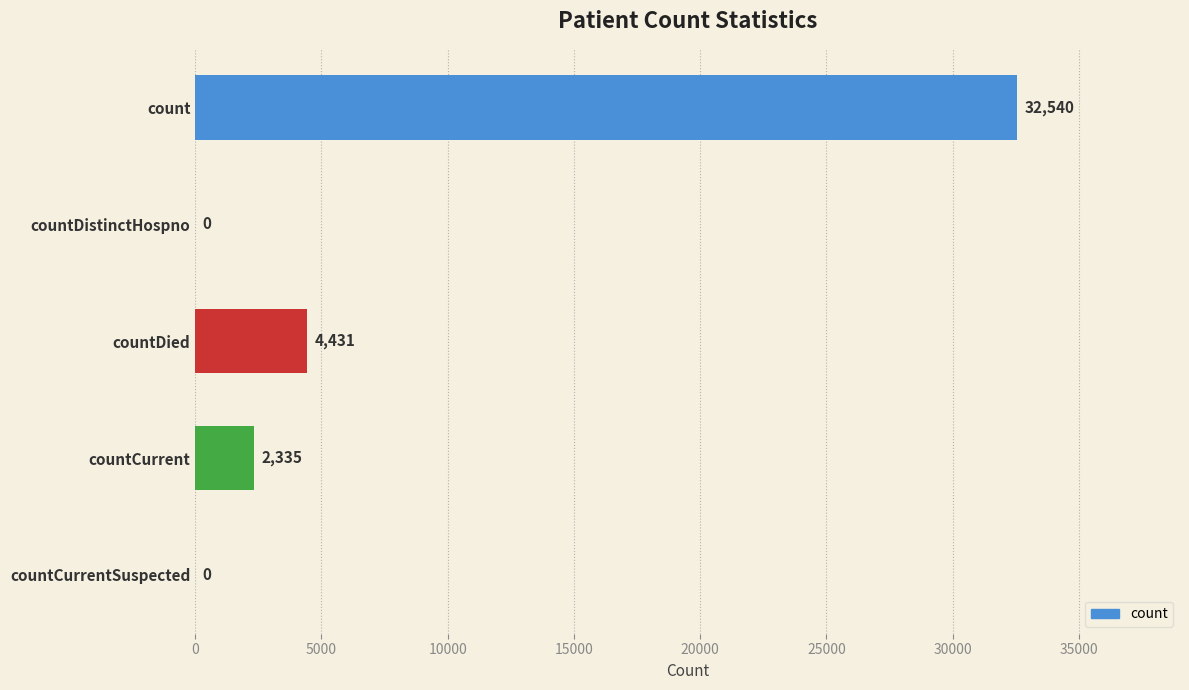

Does the chart contain stacked bars?

No